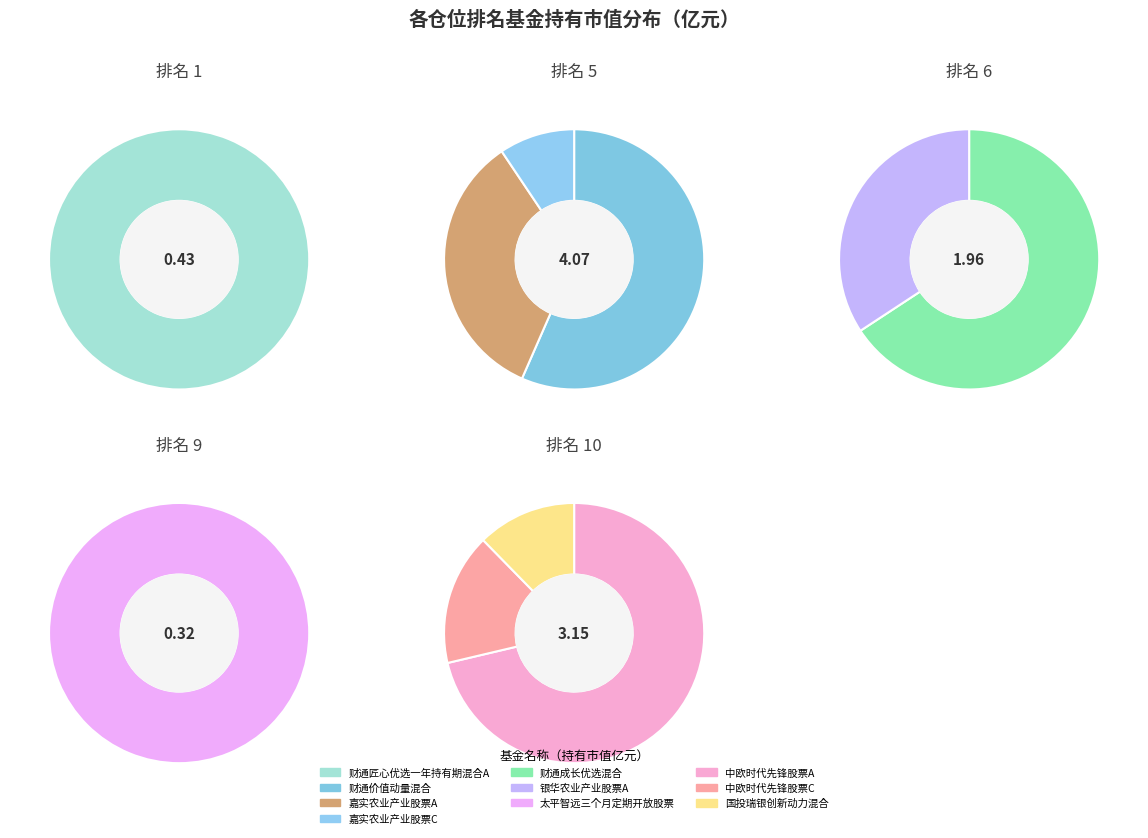

Combined, do 太平智远三个月定期开放股票 and 嘉实农业产业股票A account for over 50%?

No